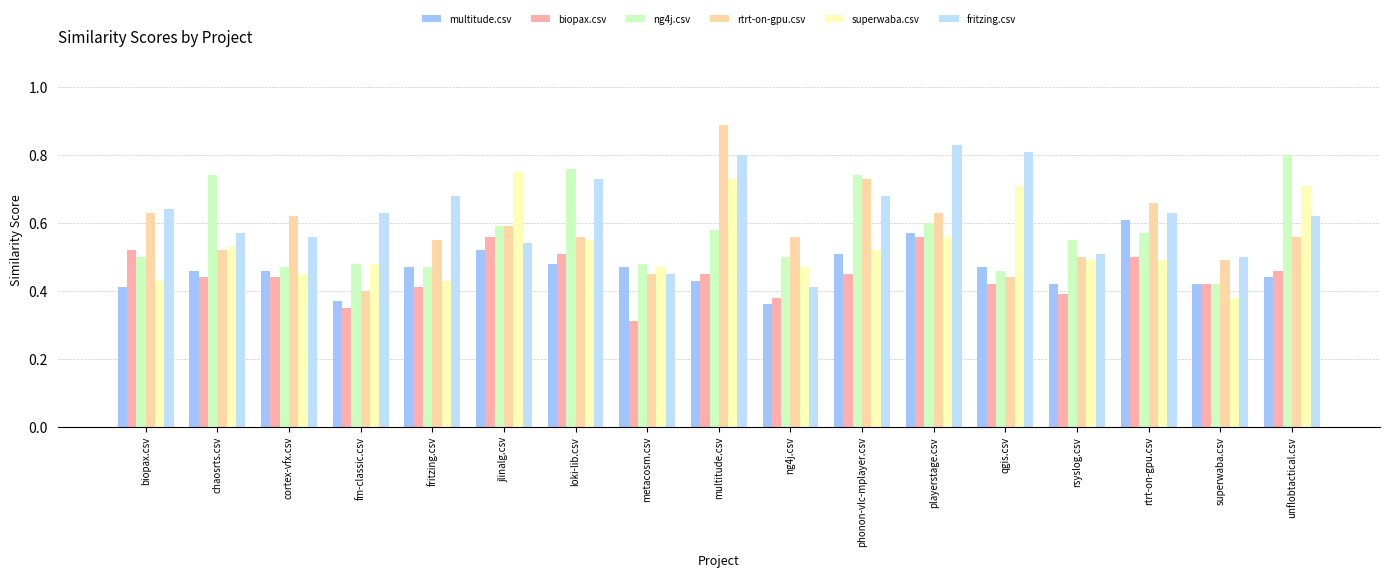

What is the spread (max minus min) of values at cortex-vfx.csv?

0.2